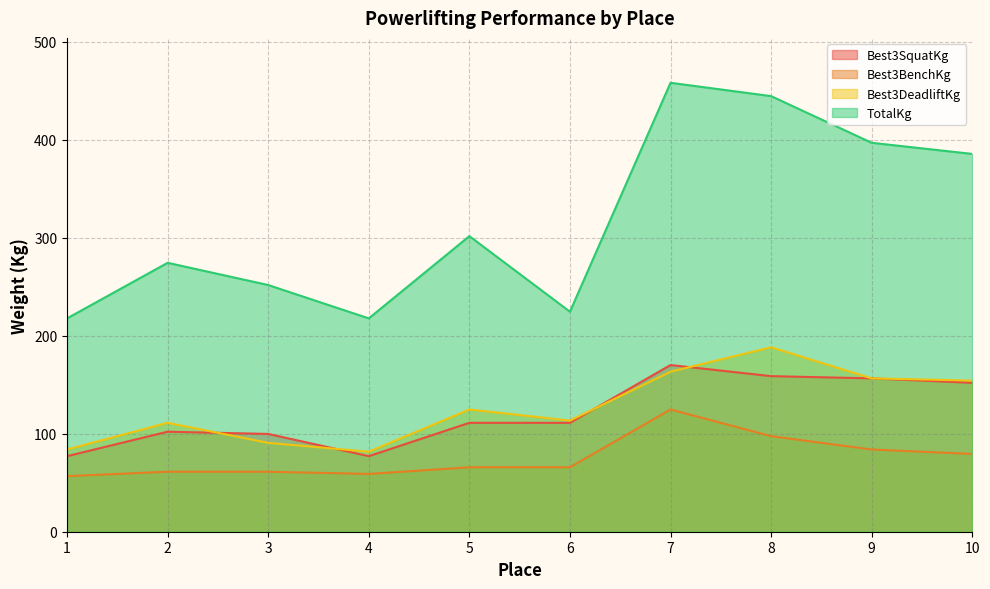

Which category has the highest value across all series?

7